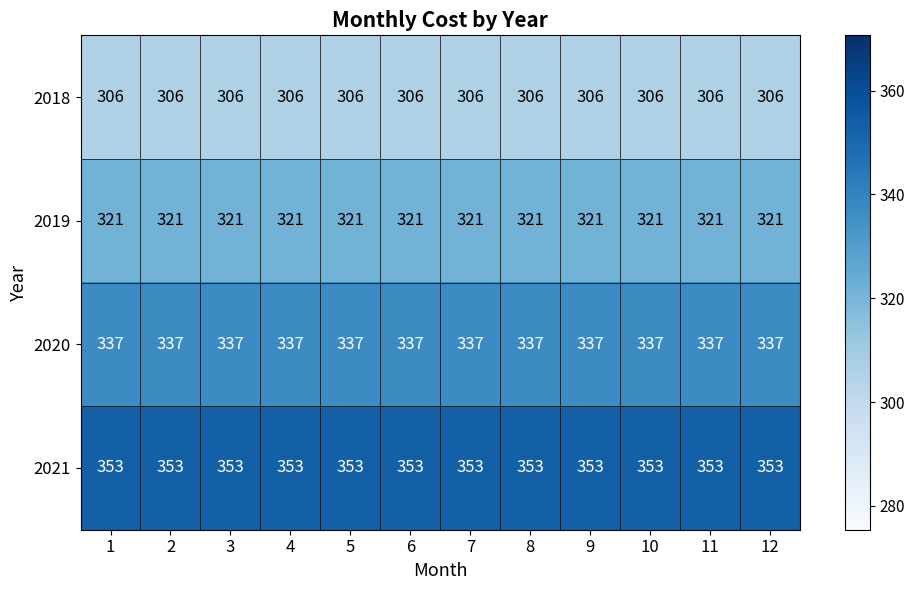

What is the difference between the highest and lowest values at 7?

47